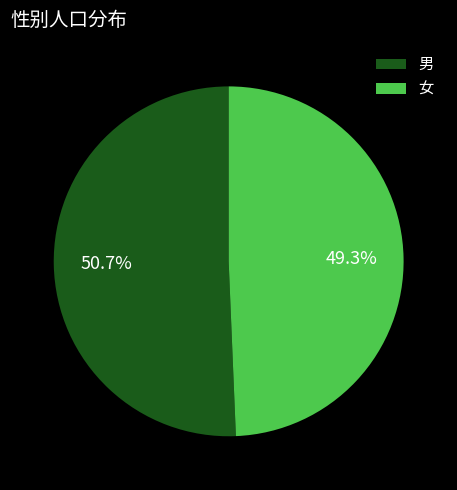

To the nearest percent, what is the combined percentage of 女 and 男?

100%